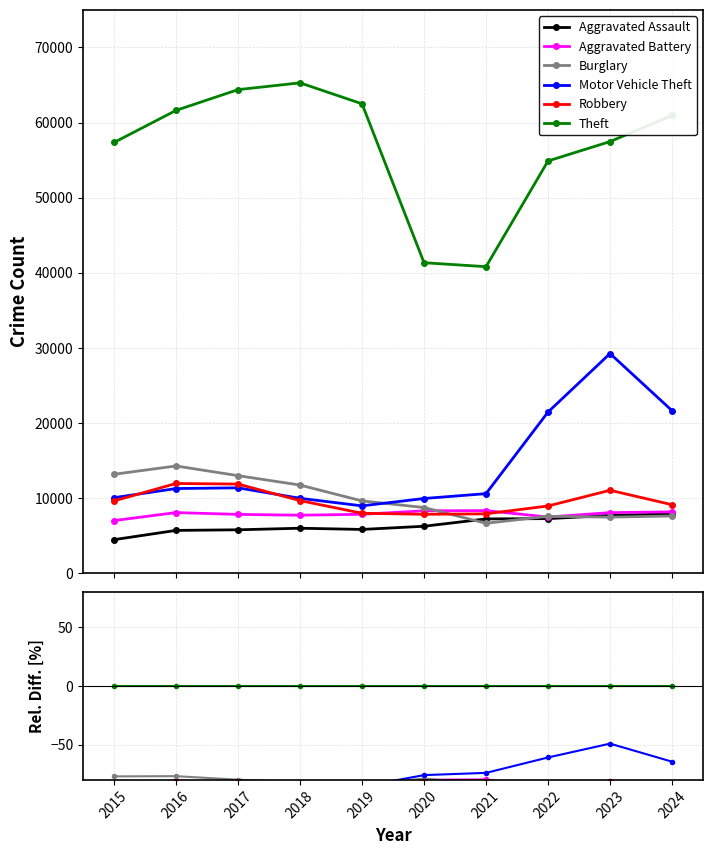

Where do Motor Vehicle Theft and Burglary first cross each other?

2019 and 2020